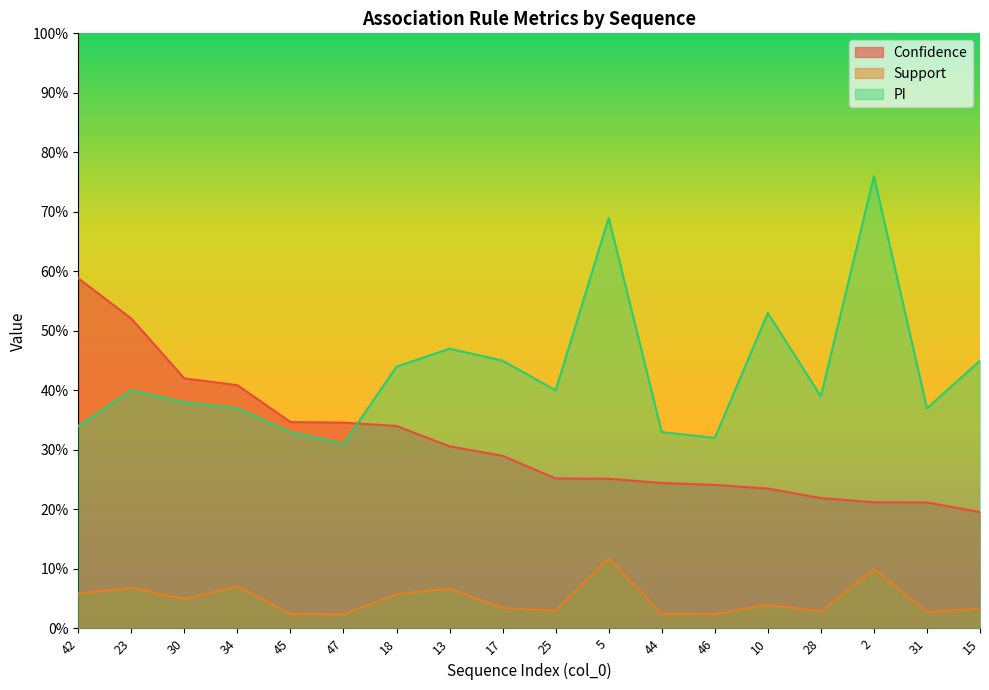

True or false: Confidence and Support intersect in this chart.

False